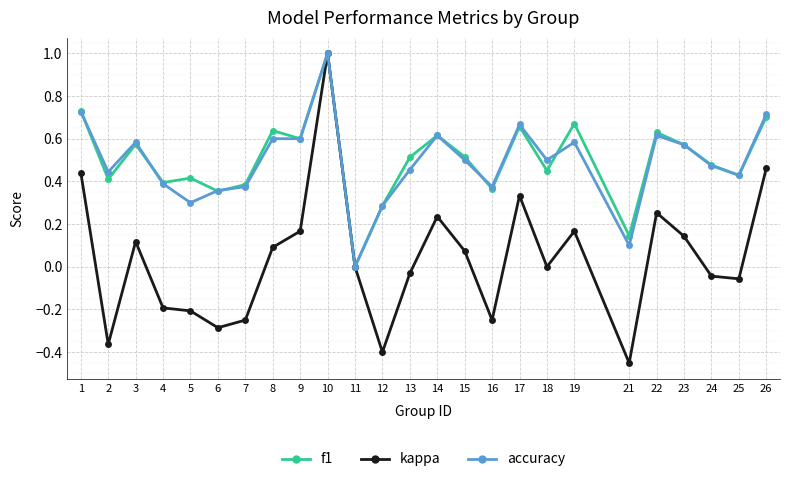

At which category is the sum across all series the highest?

10